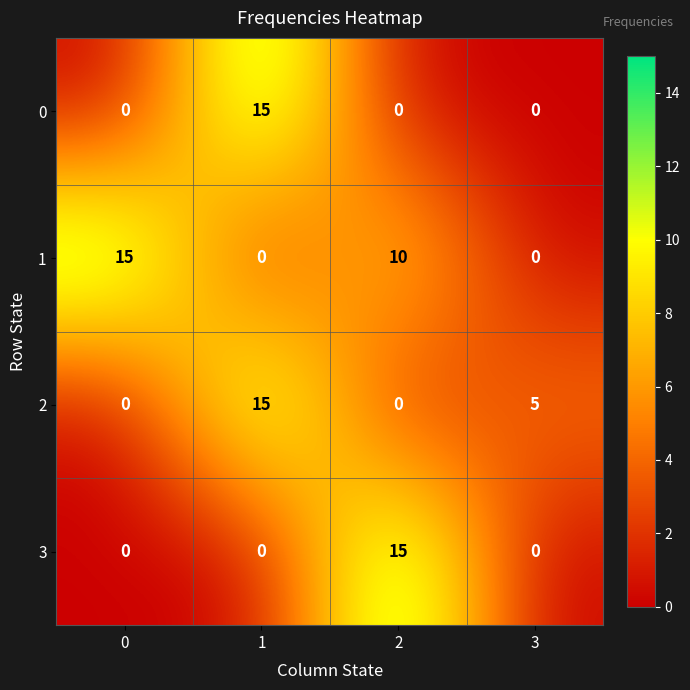

Reading left to right, transcribe all the data shown in this chart.

0: 0=0	1=15	2=0	3=0
1: 0=15	1=0	2=10	3=0
2: 0=0	1=15	2=0	3=5
3: 0=0	1=0	2=15	3=0